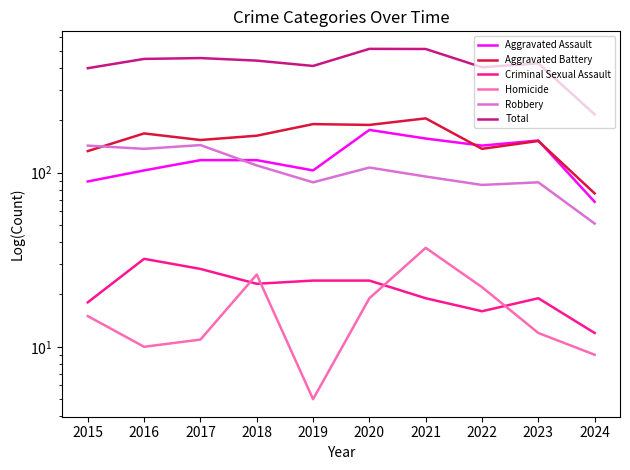

Which series changed the most between 2015 and 2017?

Total